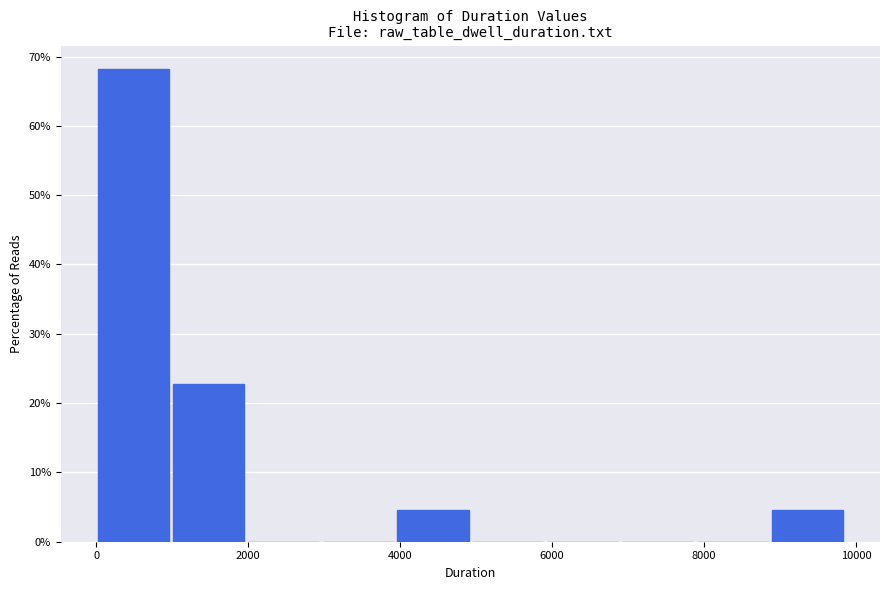

How tall is the bar that spans 0 to 1000 on the x-axis? Neither the bar edges nor the heights are printed on the chart, so give them approximately, as read against the axes.

68